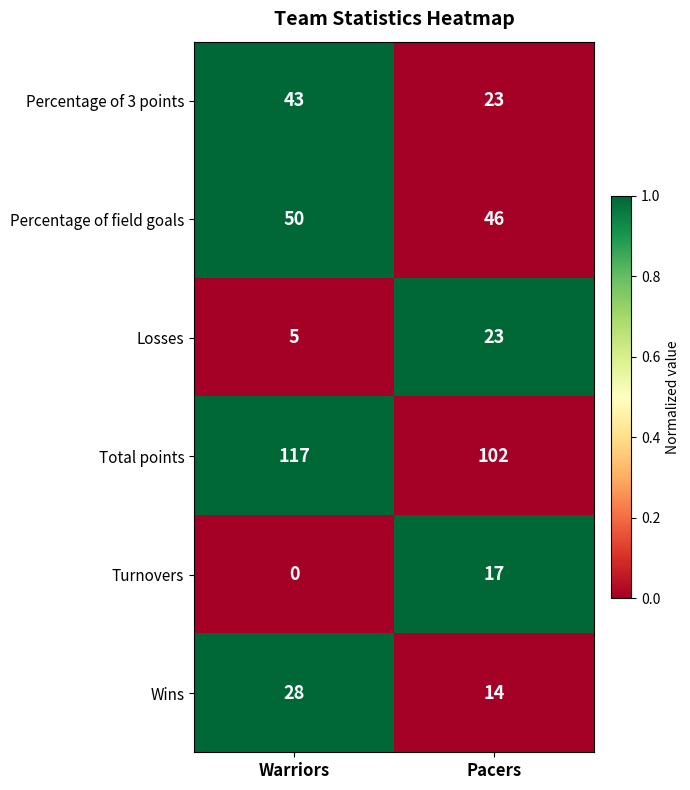

How many series are shown in this chart?

6